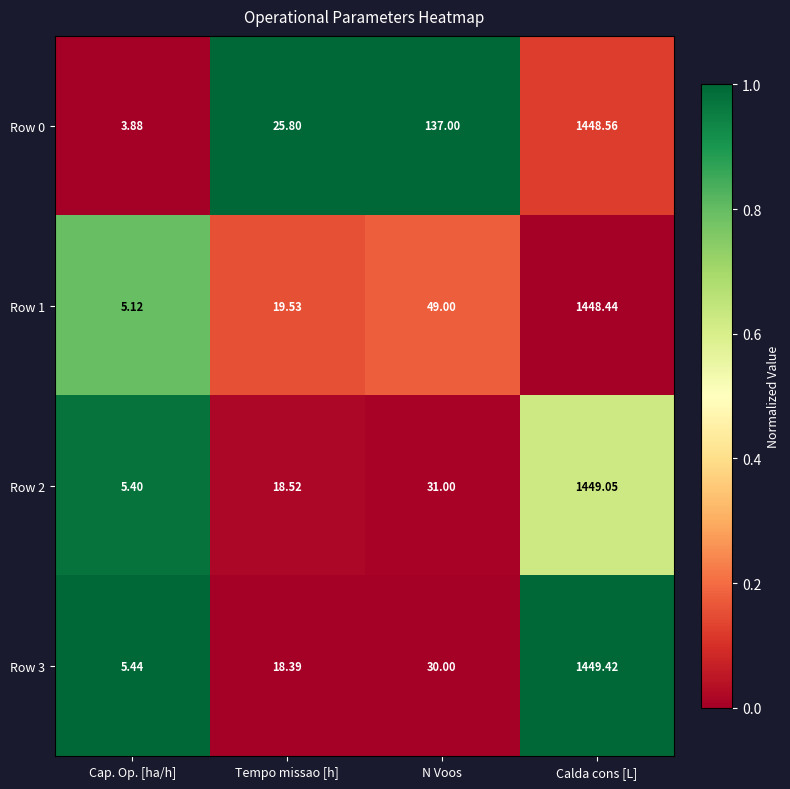

At which label is Row 2 closest to 727?

N Voos